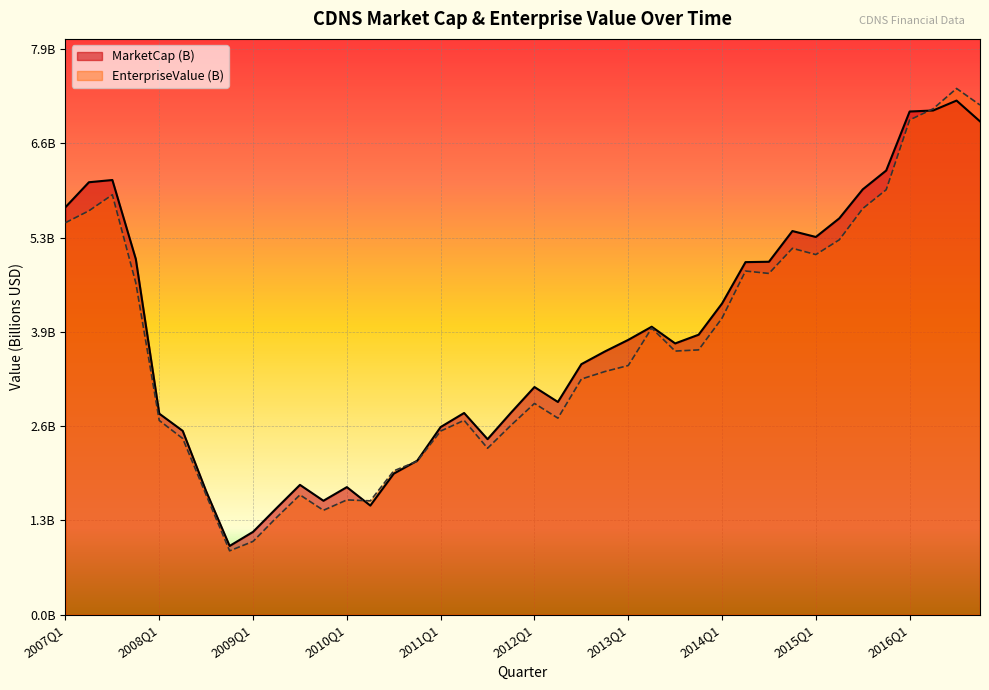

Reading left to right, what are all the values shown in this chart?

MarketCap (B): 2007Q1=5.7	2007Q2=6.0	2007Q3=6.1	2007Q4=5.0	2008Q1=2.8	2008Q2=2.6	2008Q3=1.7	2008Q4=1.0	2009Q1=1.2	2009Q2=1.5	2009Q3=1.8	2009Q4=1.6	2010Q1=1.8	2010Q2=1.5	2010Q3=2.0	2010Q4=2.1	2011Q1=2.6	2011Q2=2.8	2011Q3=2.4	2011Q4=2.8	2012Q1=3.2	2012Q2=3.0	2012Q3=3.5	2012Q4=3.7	2013Q1=3.8	2013Q2=4.0	2013Q3=3.8	2013Q4=3.9	2014Q1=4.3	2014Q2=4.9	2014Q3=4.9	2014Q4=5.3	2015Q1=5.3	2015Q2=5.5	2015Q3=5.9	2015Q4=6.2	2016Q1=7.0	2016Q2=7.0	2016Q3=7.2	2016Q4=6.9
EnterpriseValue (B): 2007Q1=5.5	2007Q2=5.6	2007Q3=5.9	2007Q4=4.6	2008Q1=2.7	2008Q2=2.5	2008Q3=1.7	2008Q4=0.9	2009Q1=1.0	2009Q2=1.4	2009Q3=1.7	2009Q4=1.5	2010Q1=1.6	2010Q2=1.6	2010Q3=2.0	2010Q4=2.1	2011Q1=2.6	2011Q2=2.7	2011Q3=2.3	2011Q4=2.6	2012Q1=2.9	2012Q2=2.7	2012Q3=3.3	2012Q4=3.4	2013Q1=3.5	2013Q2=4.0	2013Q3=3.7	2013Q4=3.7	2014Q1=4.1	2014Q2=4.8	2014Q3=4.8	2014Q4=5.1	2015Q1=5.0	2015Q2=5.2	2015Q3=5.7	2015Q4=5.9	2016Q1=6.9	2016Q2=7.0	2016Q3=7.3	2016Q4=7.1